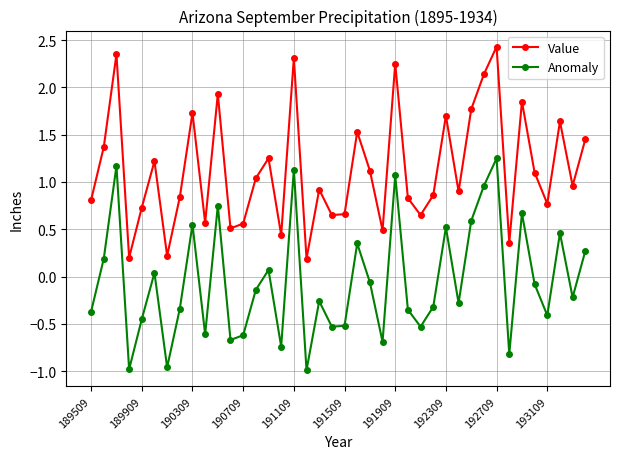

At how many categories does at least one series exceed 0?

40